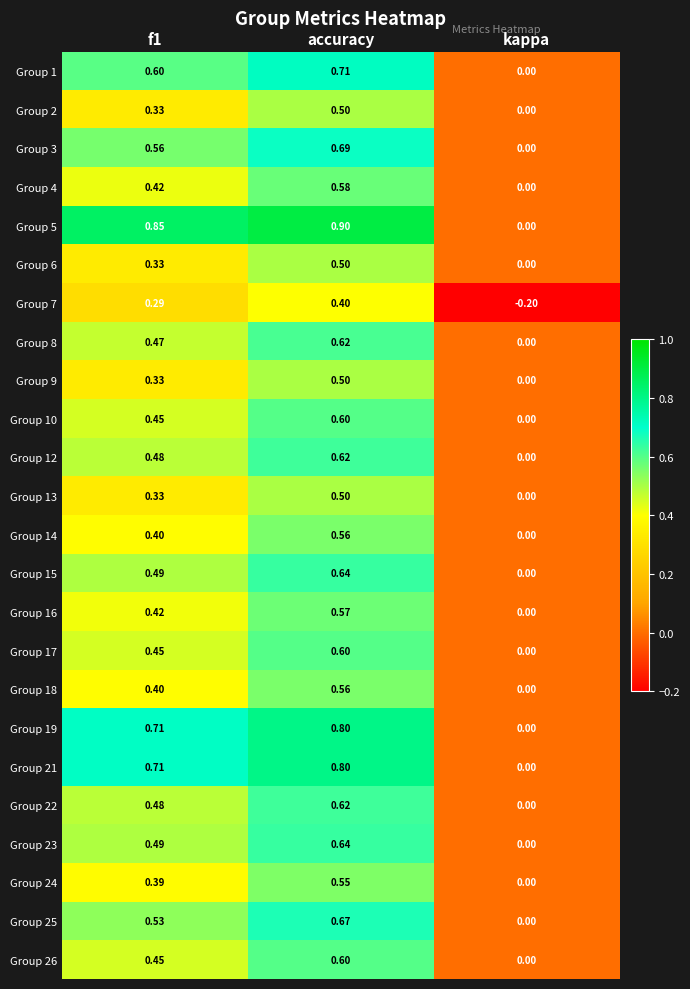

At which label is Group 8 closest to 0?

kappa